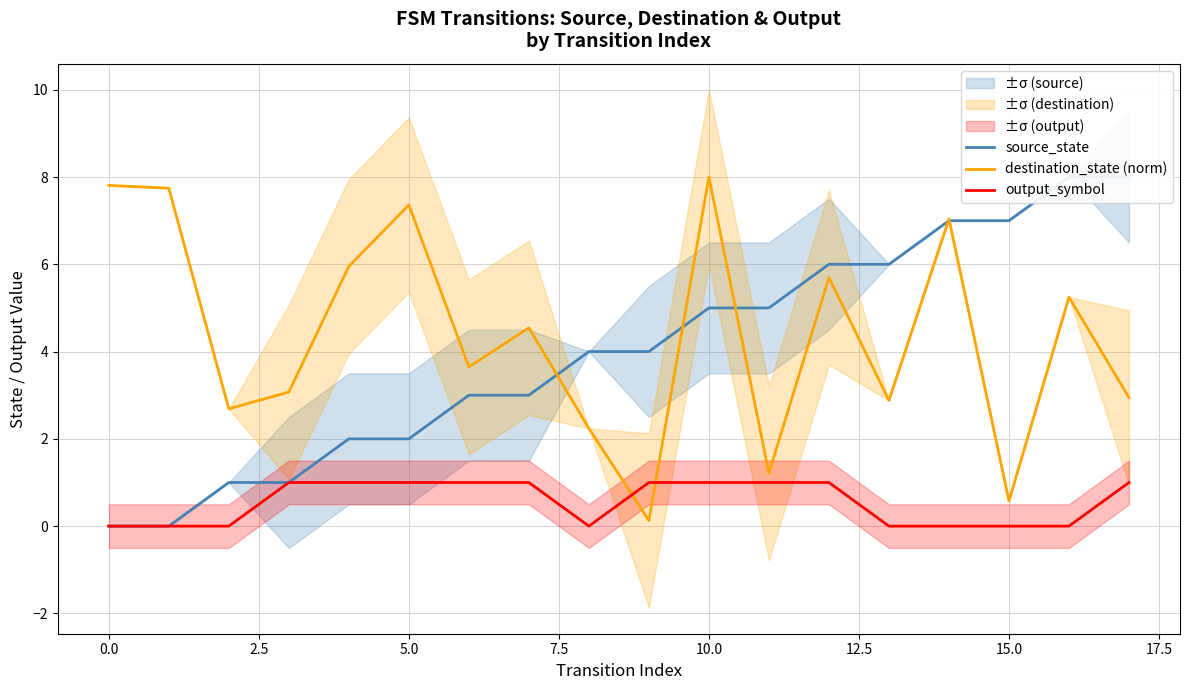

The destination_state (norm) series shows 8.0 at 10.0. True or false?

True